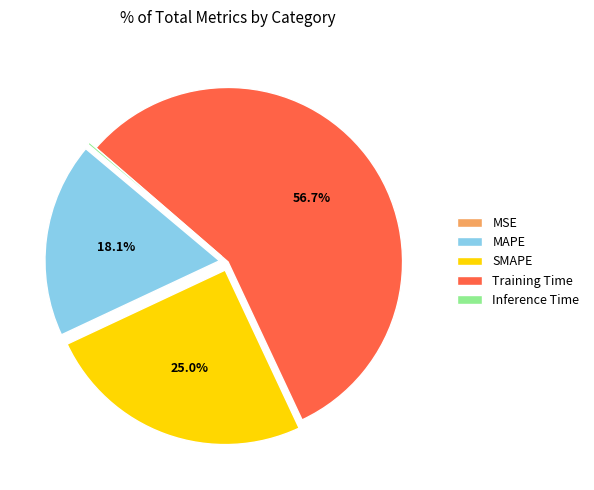

Which slice is the largest?

Training Time